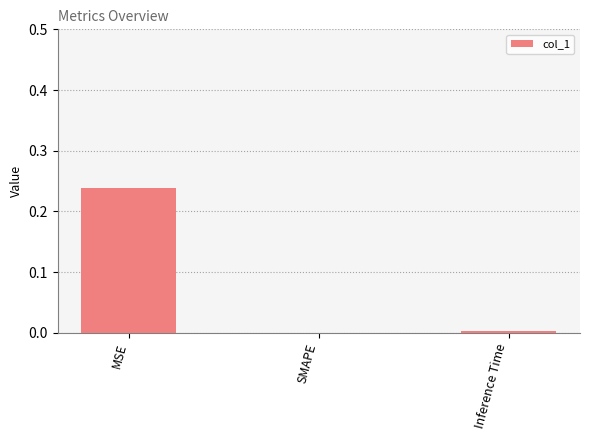

True or false: the data shows 0.1 at SMAPE.

False